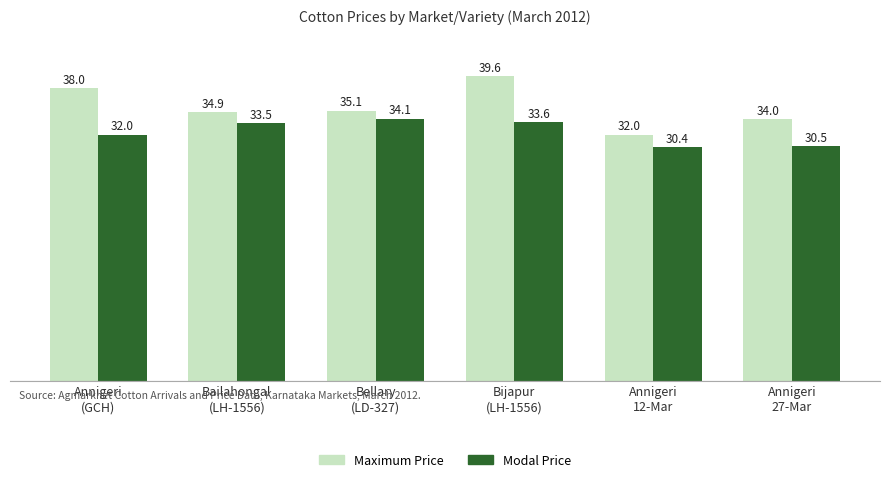

At which label does Modal Price first exceed 3346?

Bellary
(LD-327)